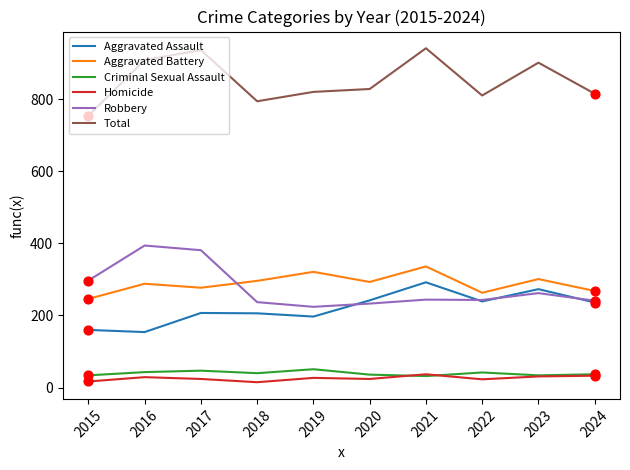

Between 2020 and 2021, which series saw the biggest shift?

Total